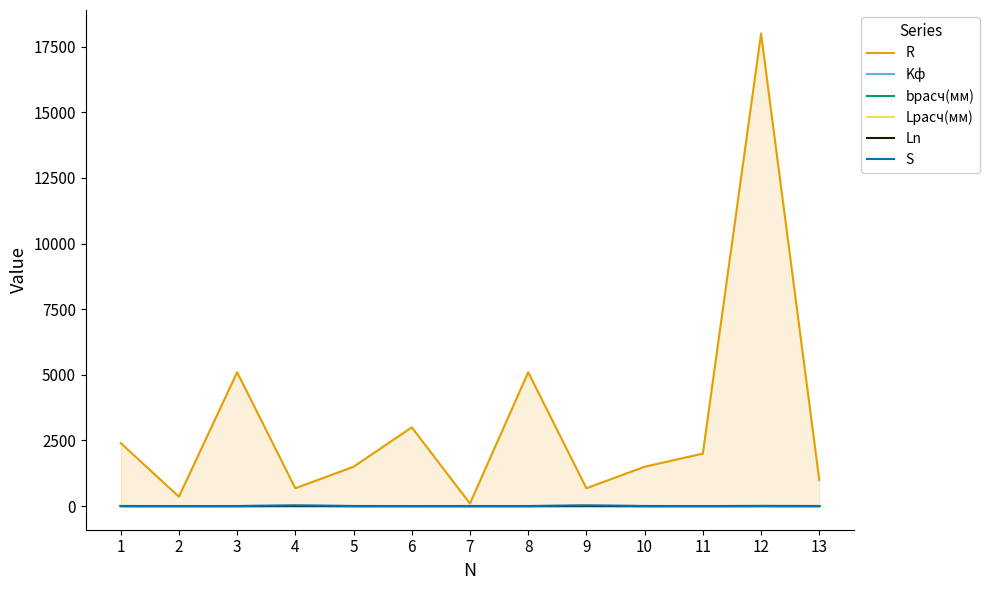

List the labels in order of bрасч(мм) value, smallest first.

12, 13, 3, 8, 6, 2, 11, 1, 5, 10, 7, 4, 9